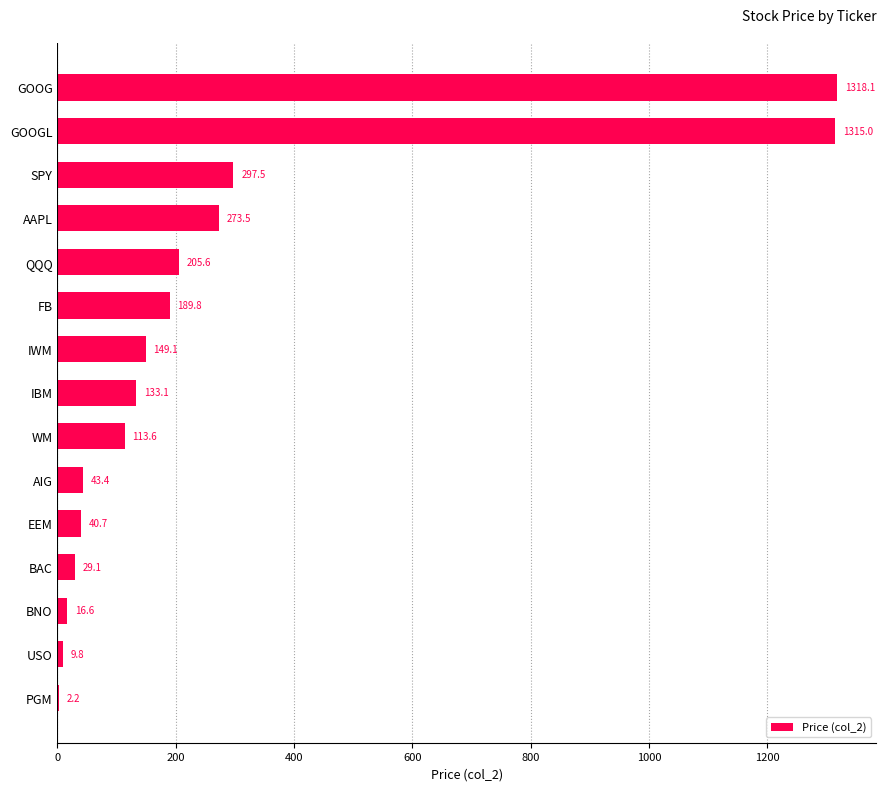

What is the sum of the values at IBM and GOOGL?

1448.1